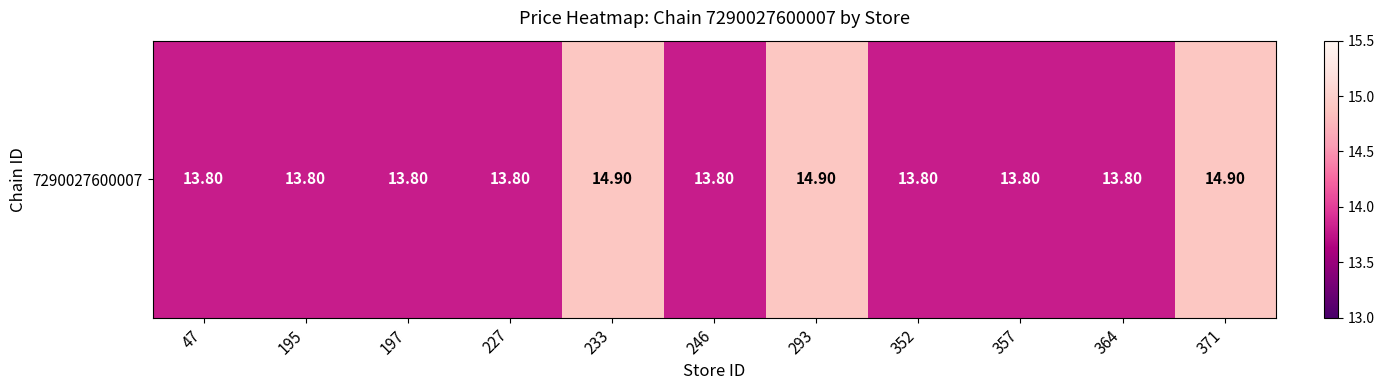

Which label corresponds to the smallest value in the chart?

47